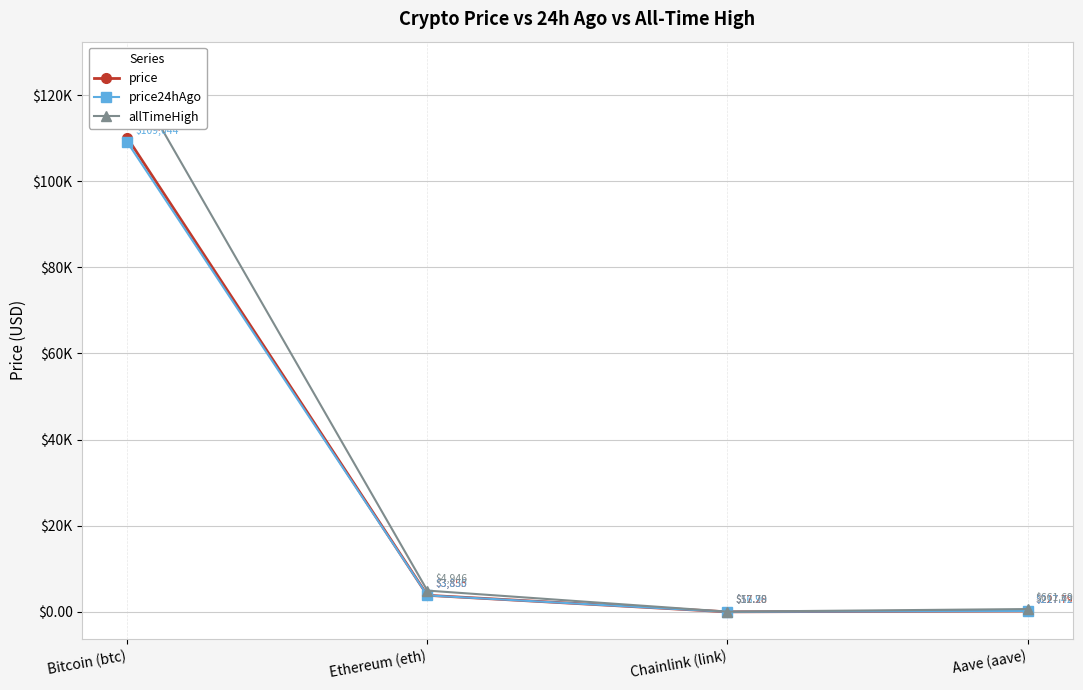

True or false: price24hAgo and allTimeHigh cross at least once.

False